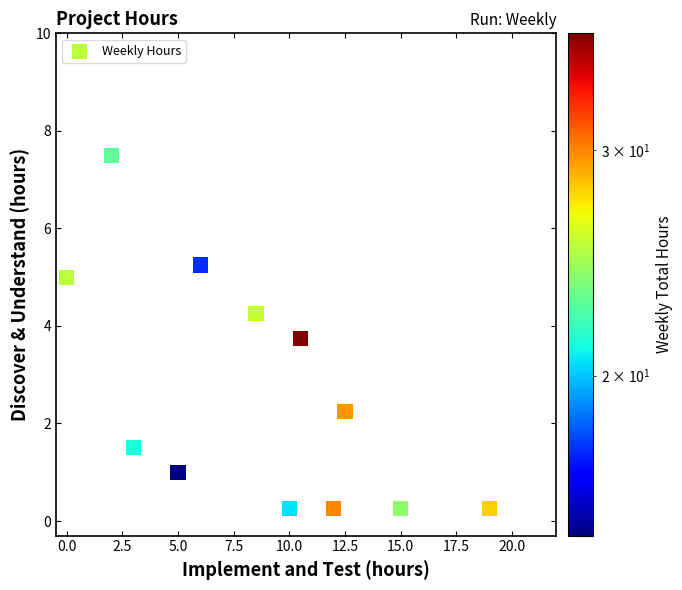

What is the average Y value?

2.6